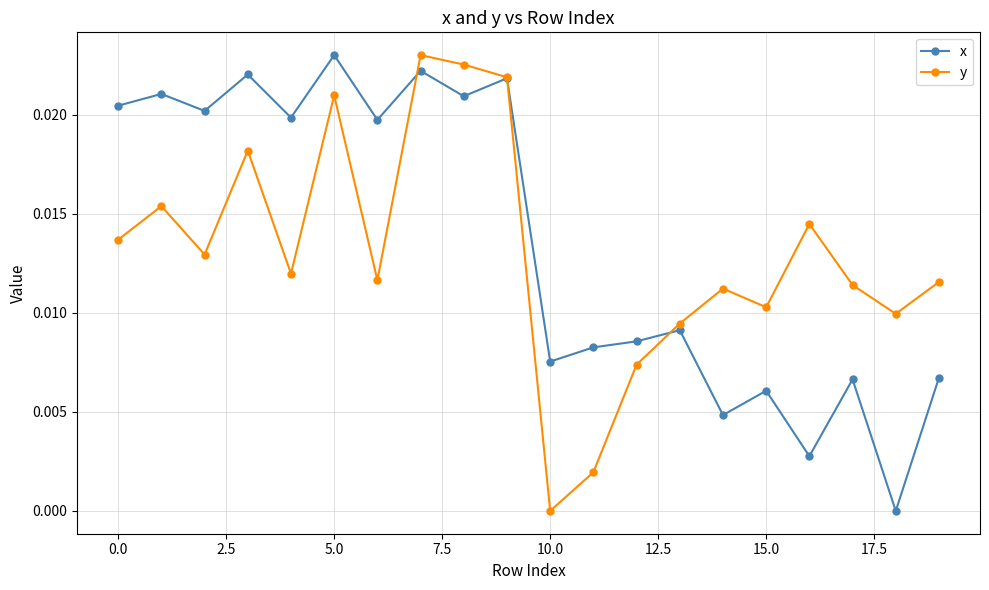

How many interior local valleys does the x series have?

8